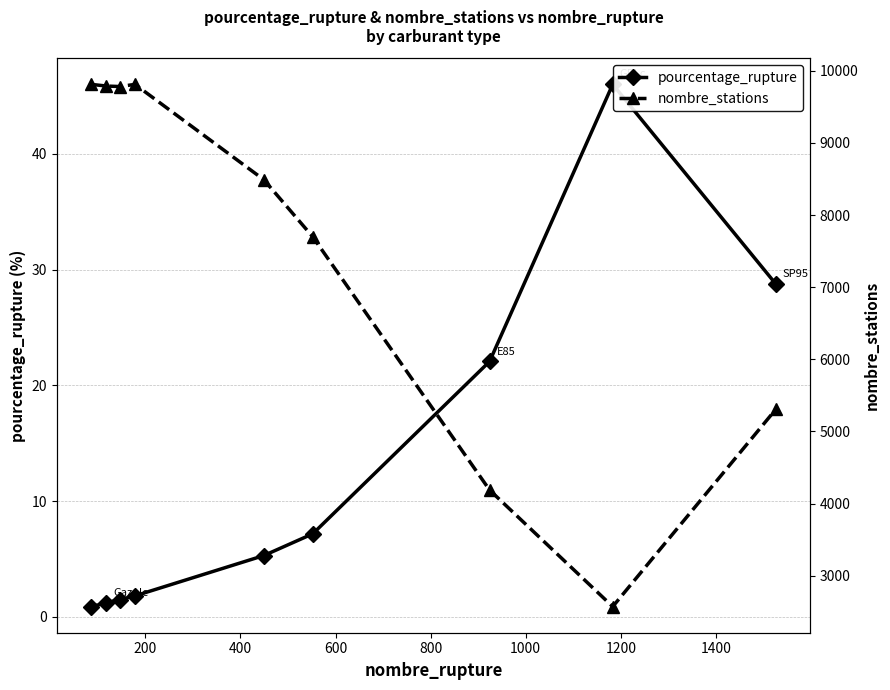

Reading left to right, transcribe all the data shown in this chart.

pourcentage_rupture: 0.9	1.2	1.5	1.8	5.3	7.2	22.1	46.0	28.8
nombre_stations: 9811.0	9788.0	9781.0	9811.0	8490.0	7698.0	4188.0	2572.0	5306.0